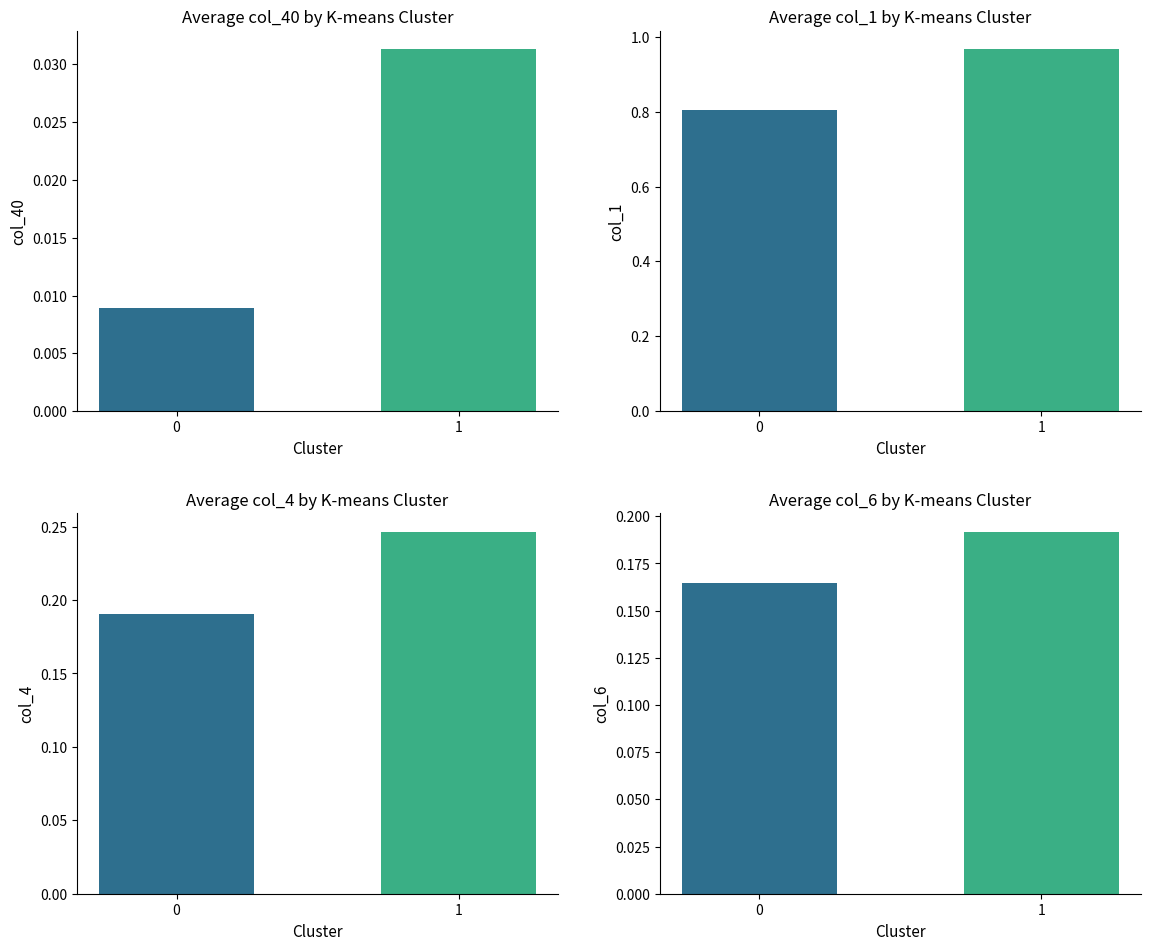

What is the total value across all series at 0?

1.2